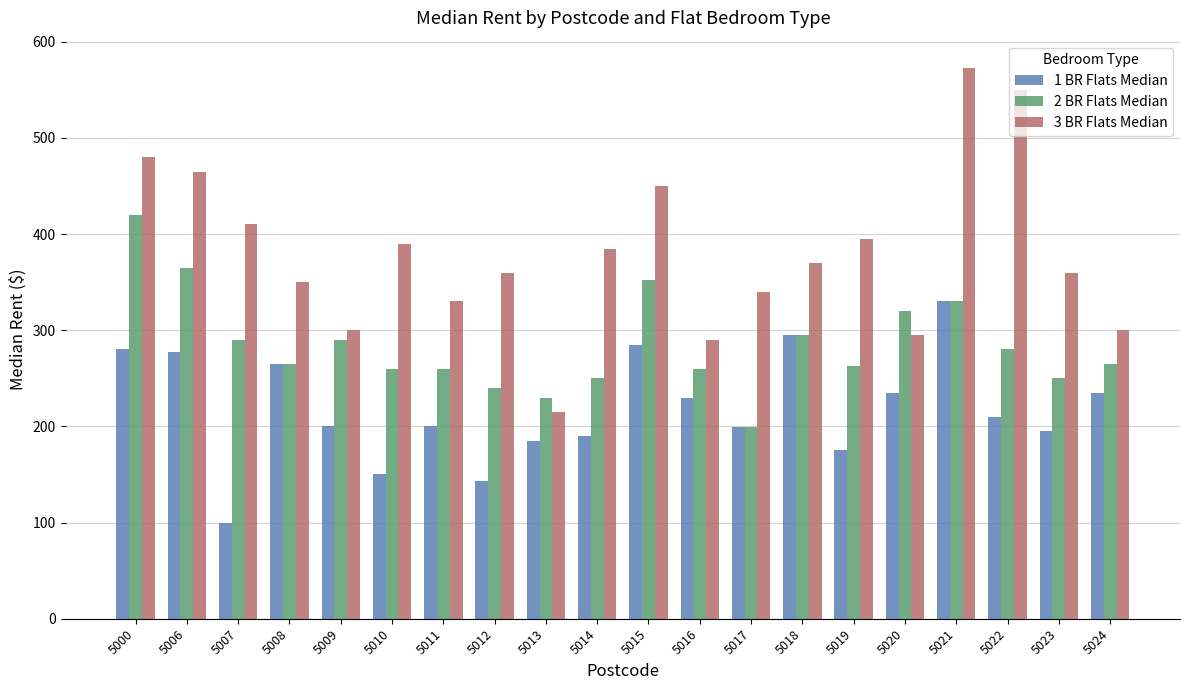

Where does the 2 BR Flats Median series first go above 265?

5000